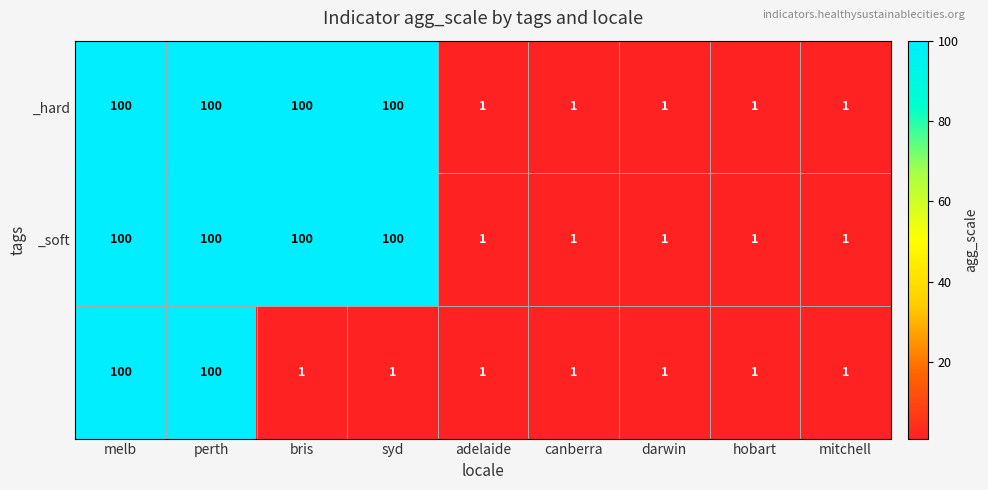

What is the difference between the highest and lowest values at syd?

99